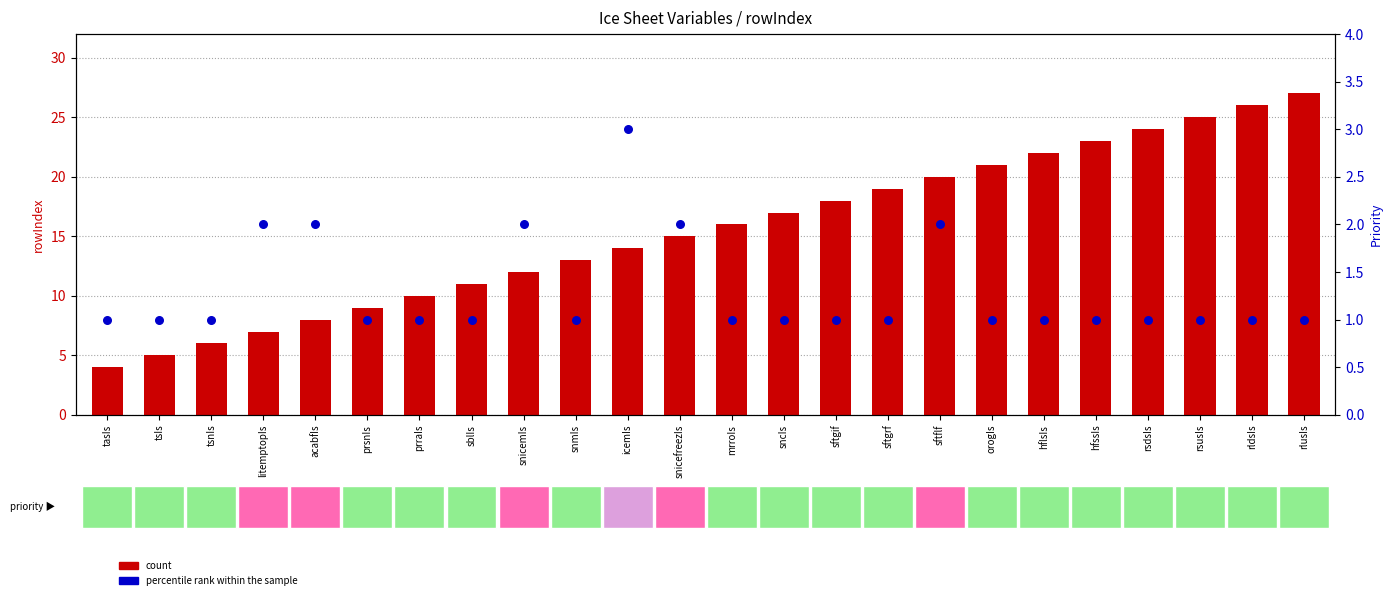

At how many categories does at least one series exceed 22?

5